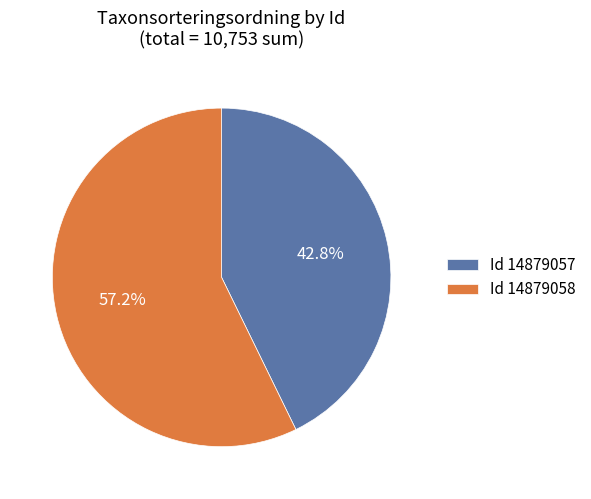

Between Id 14879057 and Id 14879058, which is larger?

Id 14879058